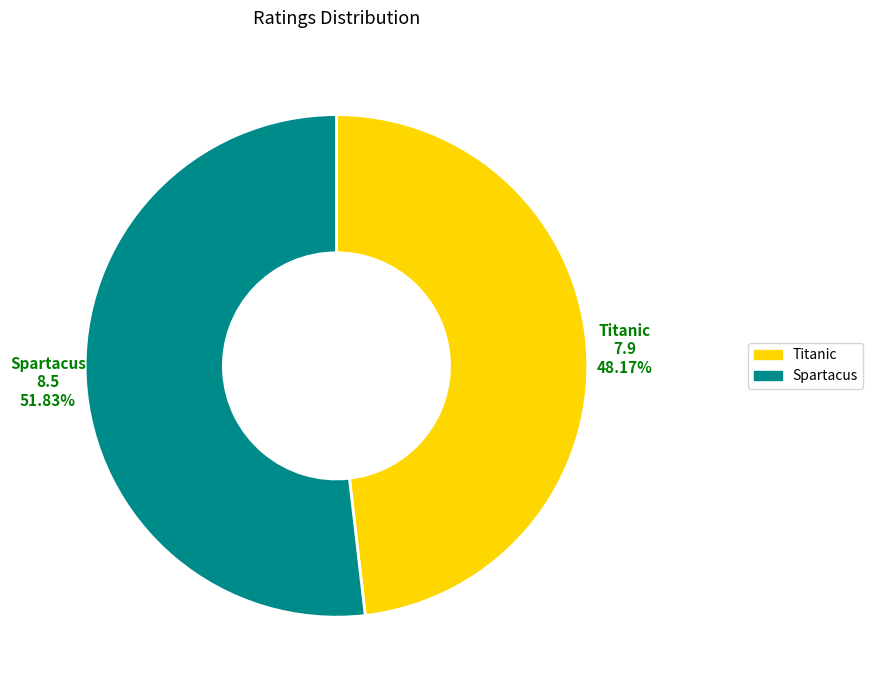

Approximately how many times larger is the value at Titanic compared to Spartacus?

0.9